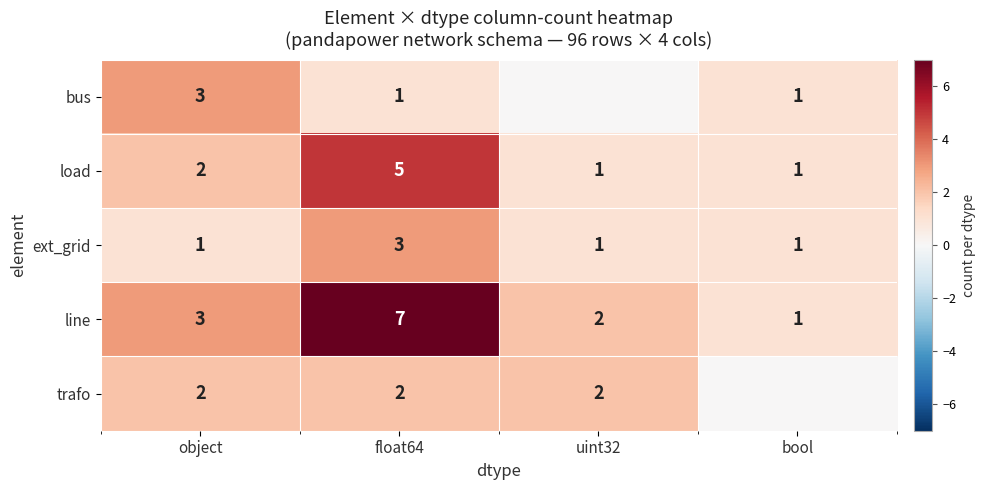

At which category does the chart reach its peak across all series?

float64